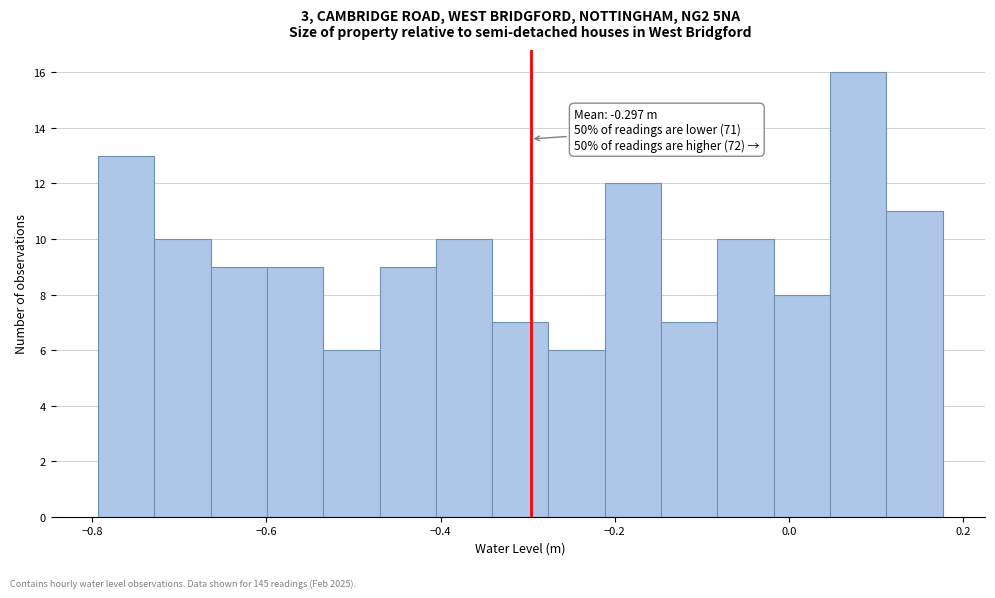

Read against the x-axis, roughly where is the centre of the tallest bar?

0.08